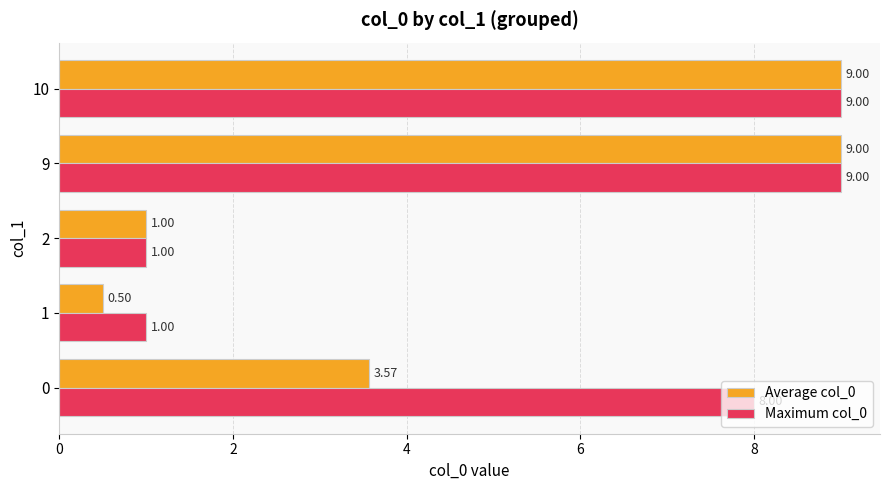

What is the maximum value shown in the chart?

9.0